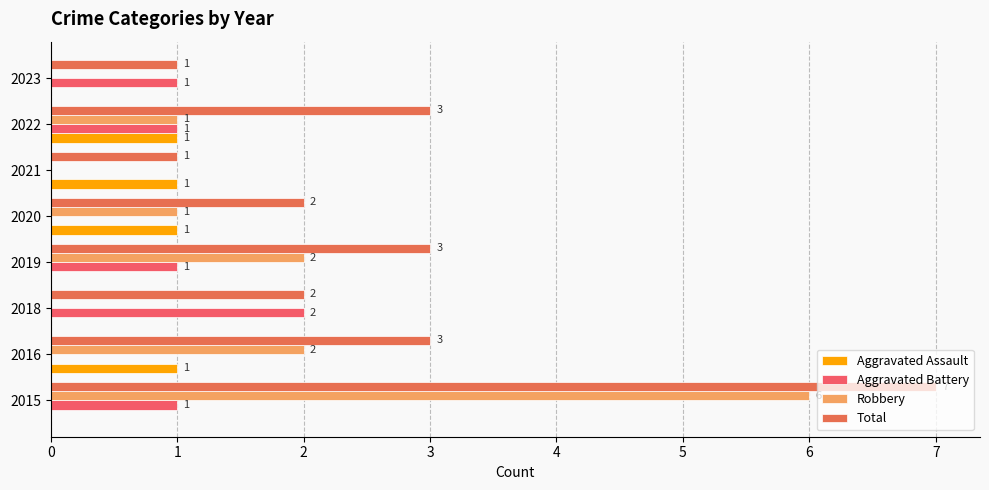

How many categories are shown in the chart?

8